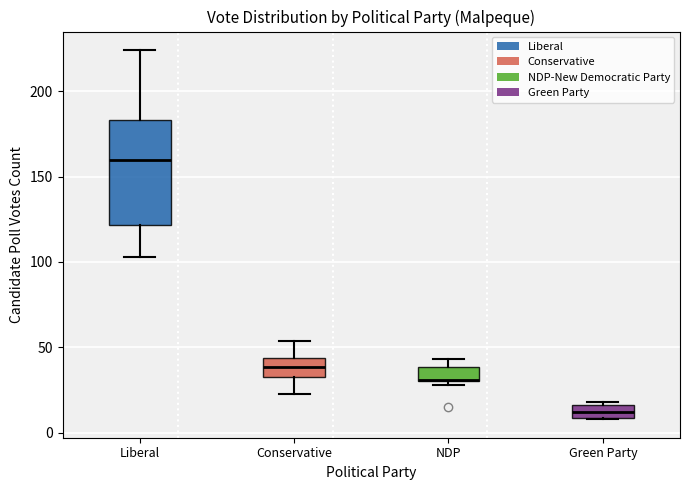

Where does the lower whisker of the box for Liberal end on the y-axis? The values are not printed on the chart, so give them approximately, as read against the axis.

105